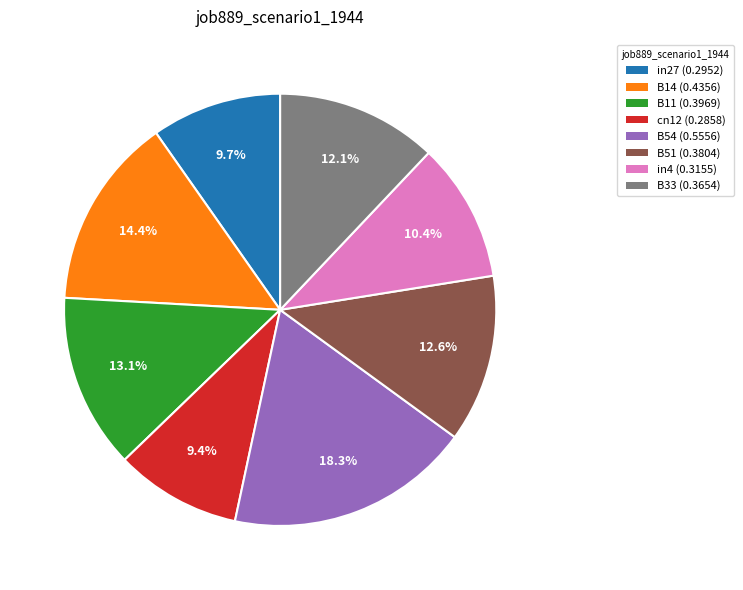

The B54 slice represents 18% of the pie. True or false?

True